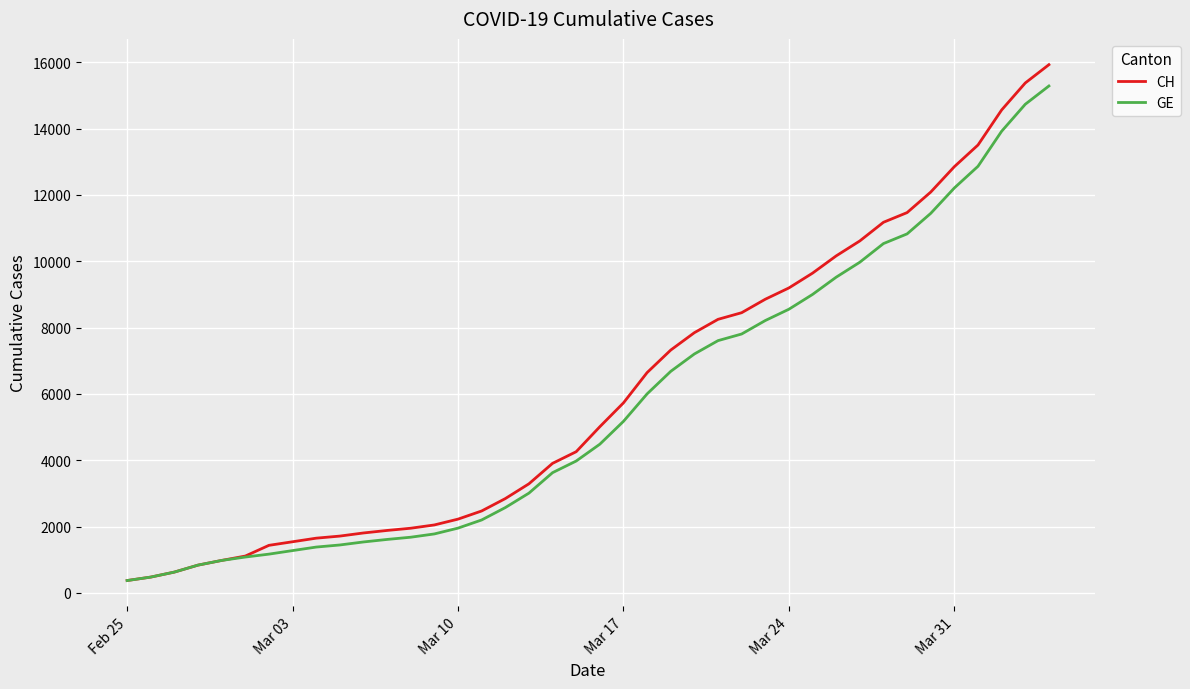

Which series has the widest spread of values?

CH